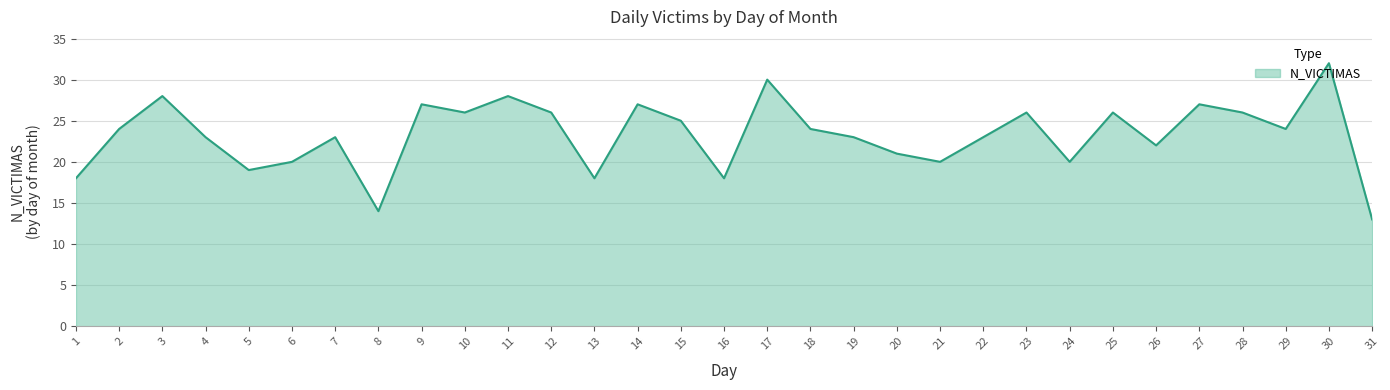

The chart shows a value of 19 at 5. True or false?

True